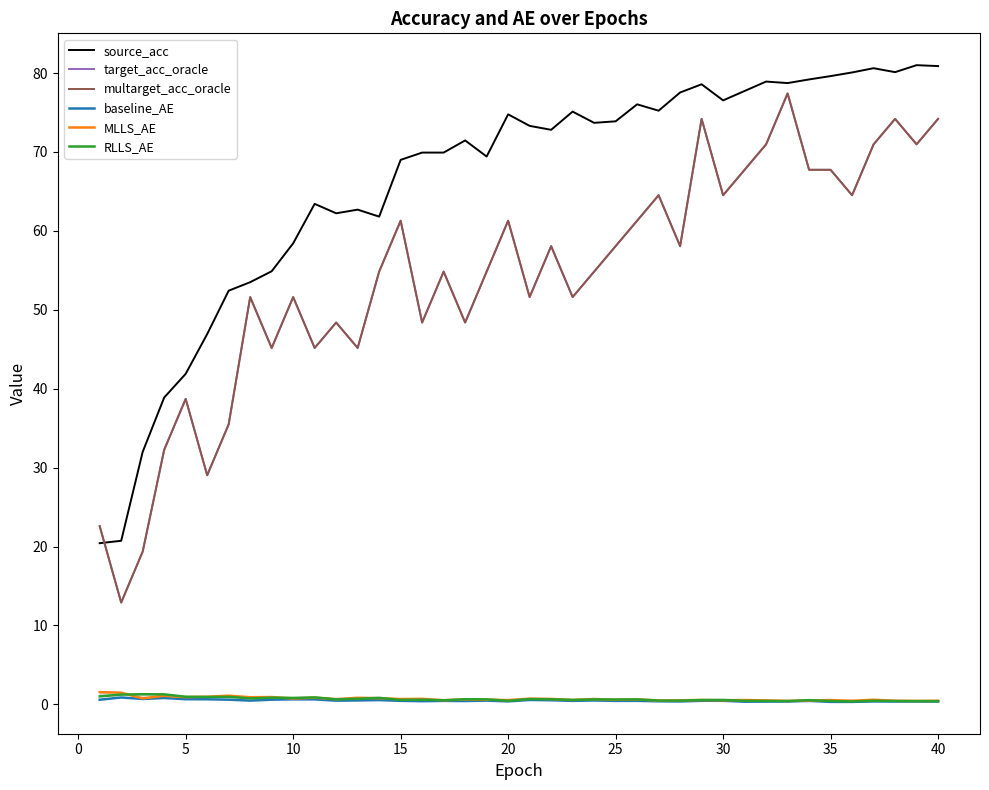

Which series has the largest total across all categories?

source_acc